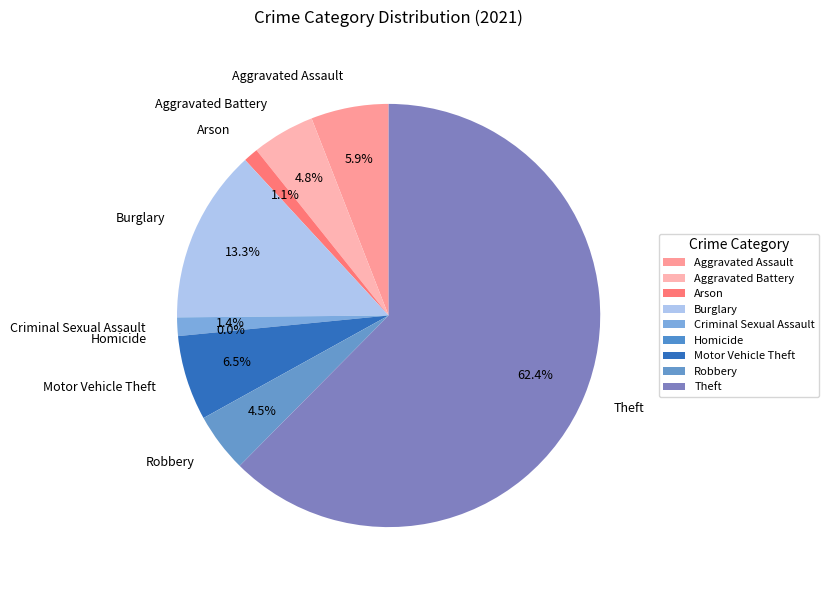

Does Aggravated Assault represent more than half of the total?

No